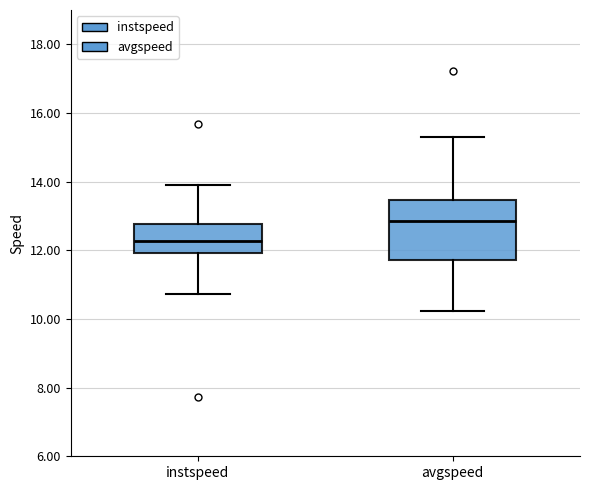

Comparing the boxes themselves (not the whiskers), which one is the tallest?

avgspeed